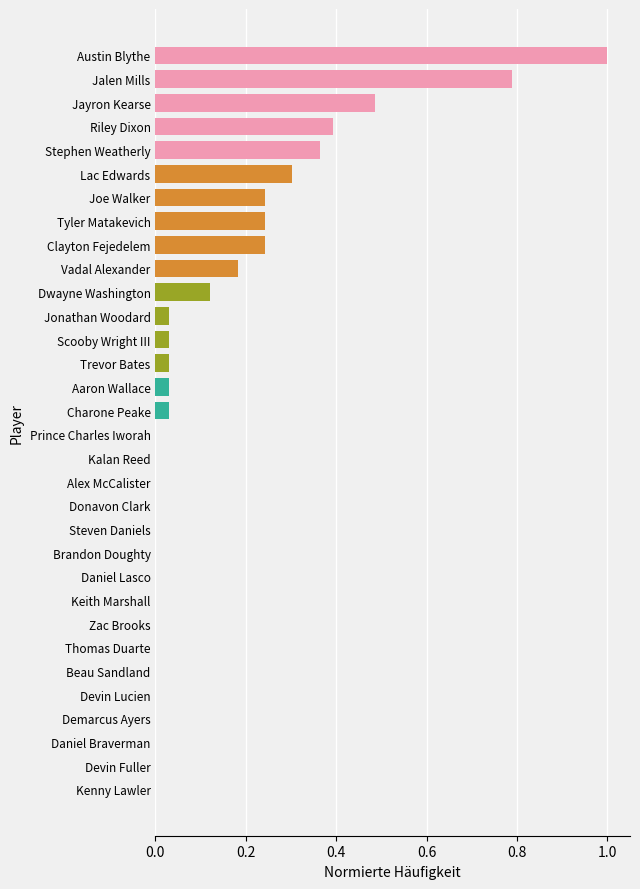

The chart shows a value of 0.7 at Kenny Lawler. True or false?

False